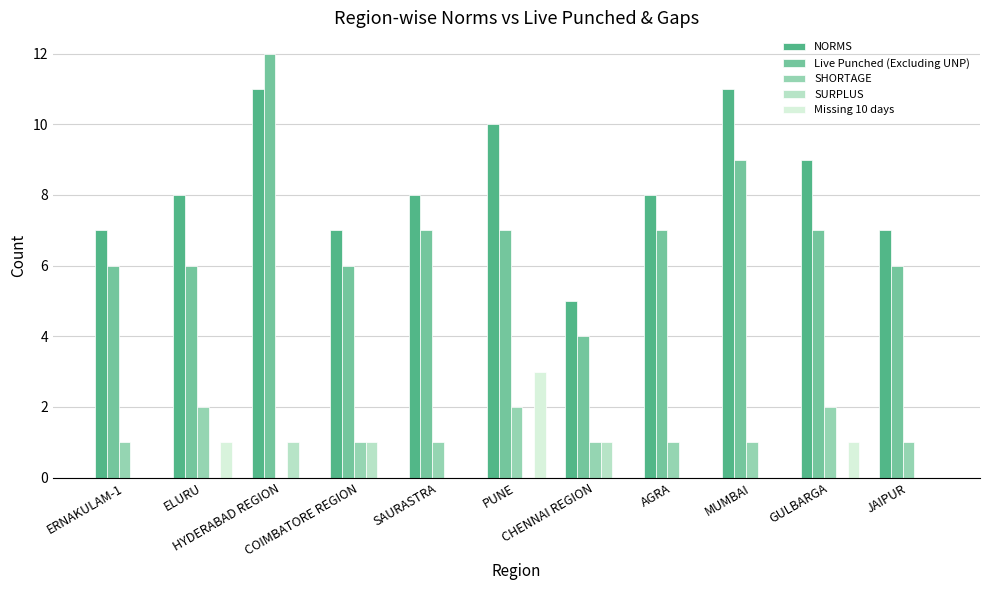

The value of SHORTAGE at AGRA is 2. True or false?

False